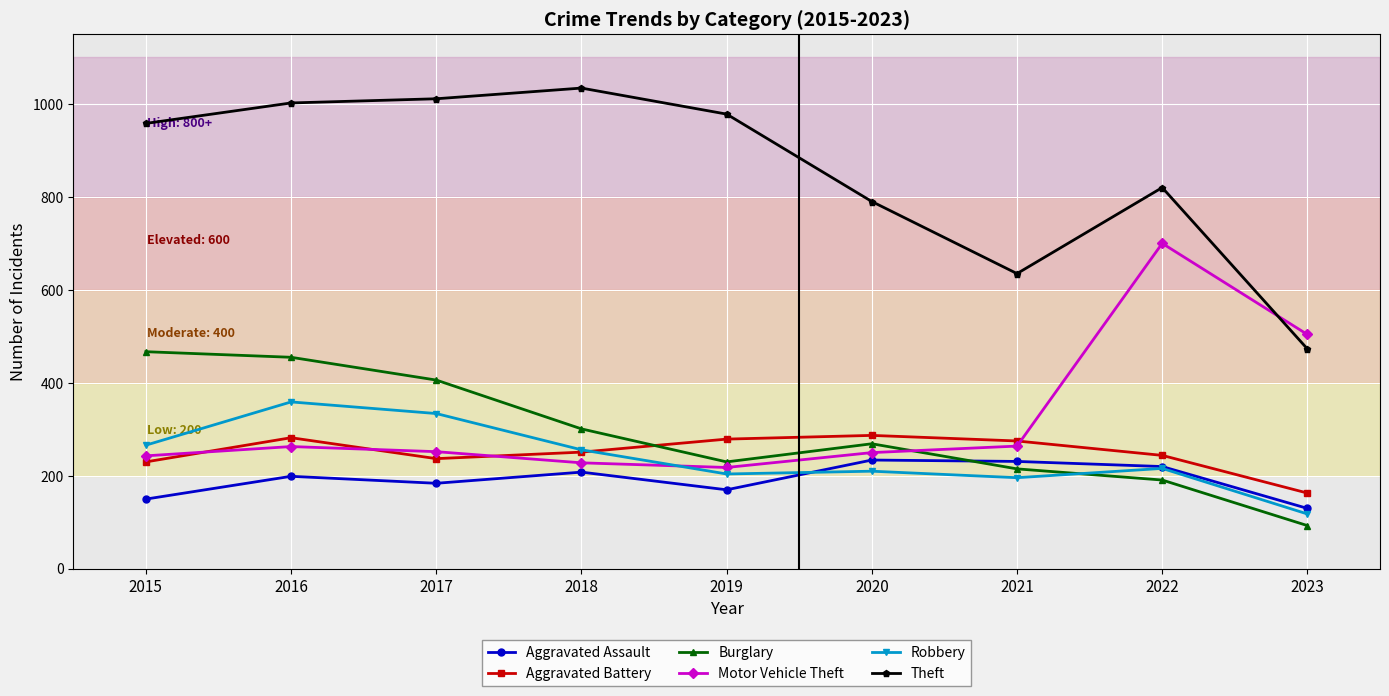

Rank the series by their maximum value, from lowest to highest.

Aggravated Assault, Aggravated Battery, Robbery, Burglary, Motor Vehicle Theft, Theft